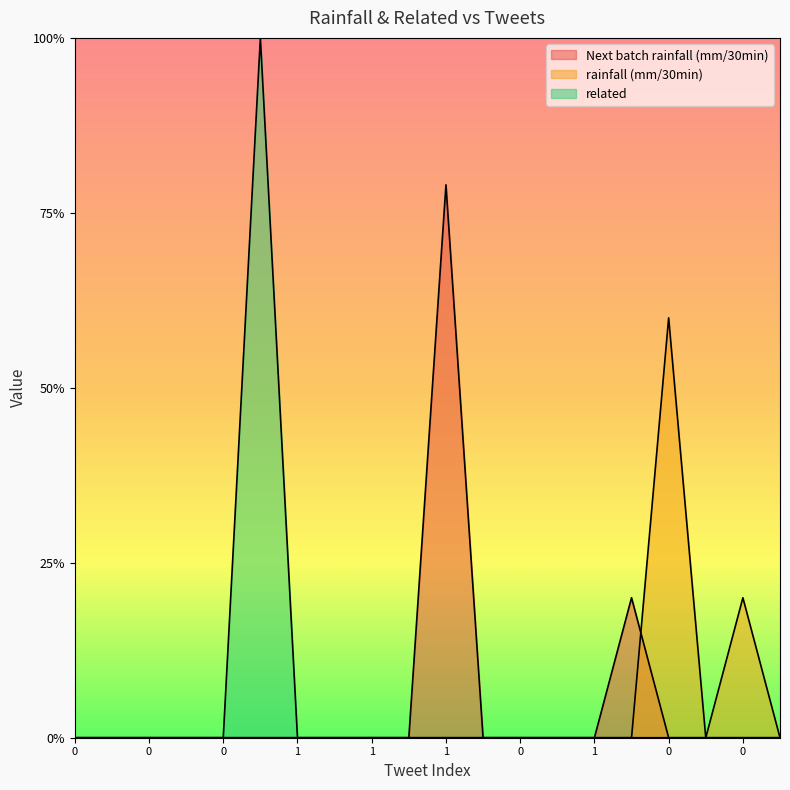

In rainfall (mm/30min), how many points are lower than both neighbors (excluding endpoints)?

1